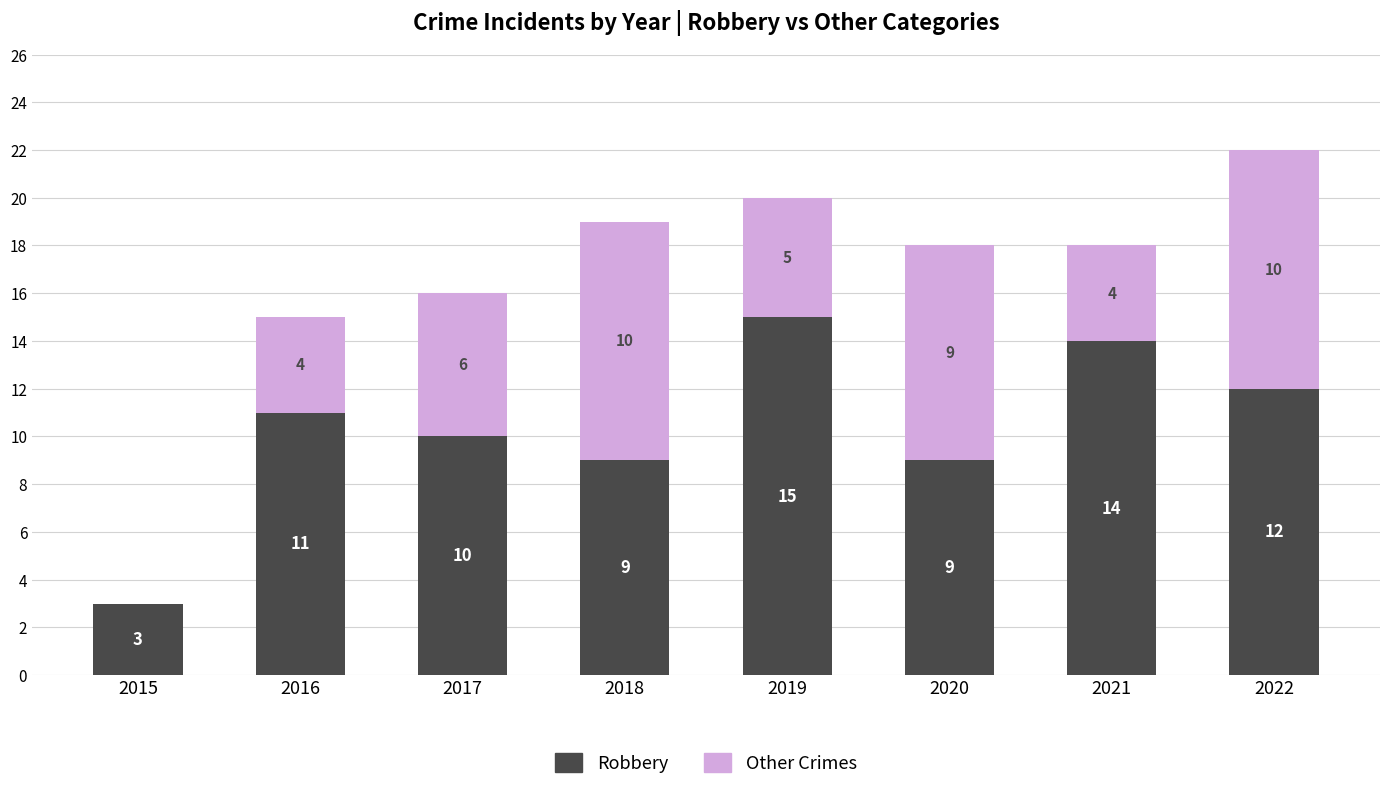

Count the number of categories in the chart.

8